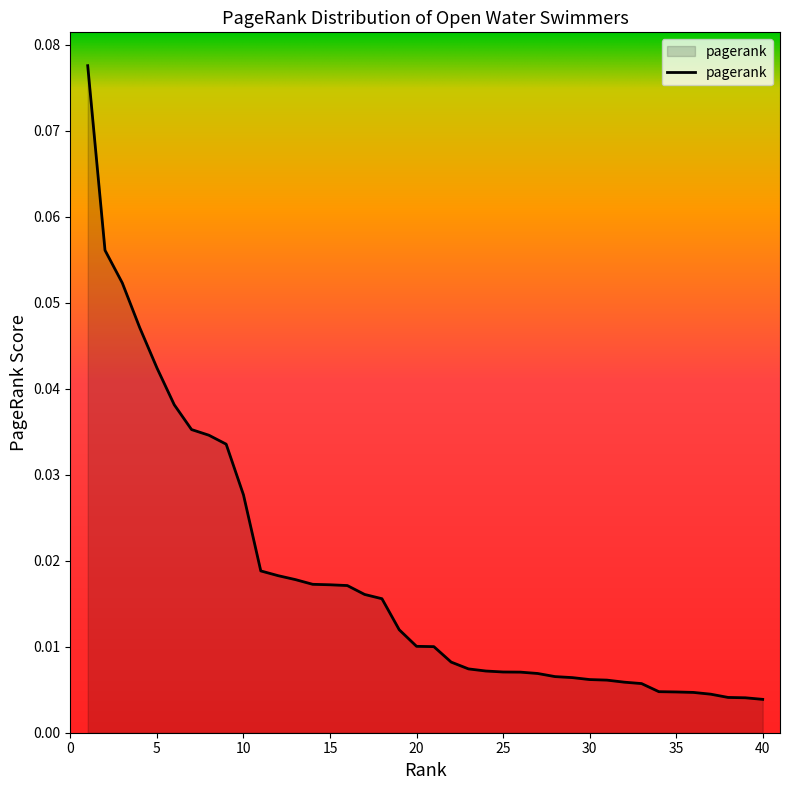

What is the maximum value shown in the chart?

0.1